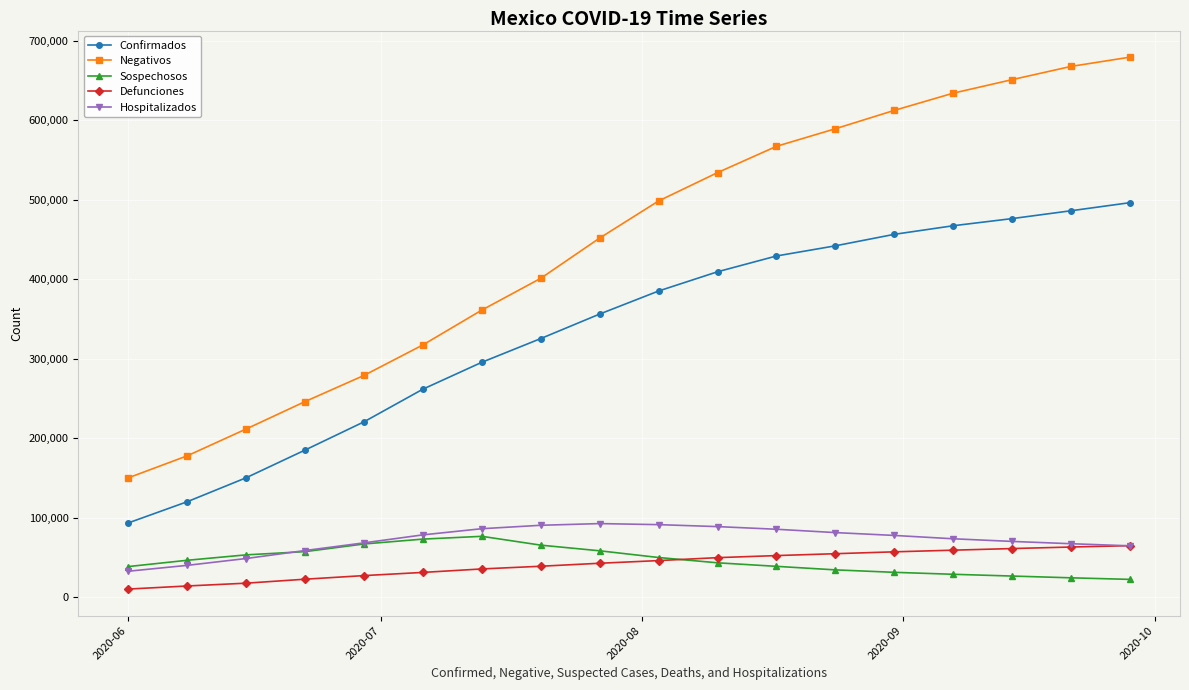

Which series has the widest spread of values?

Negativos